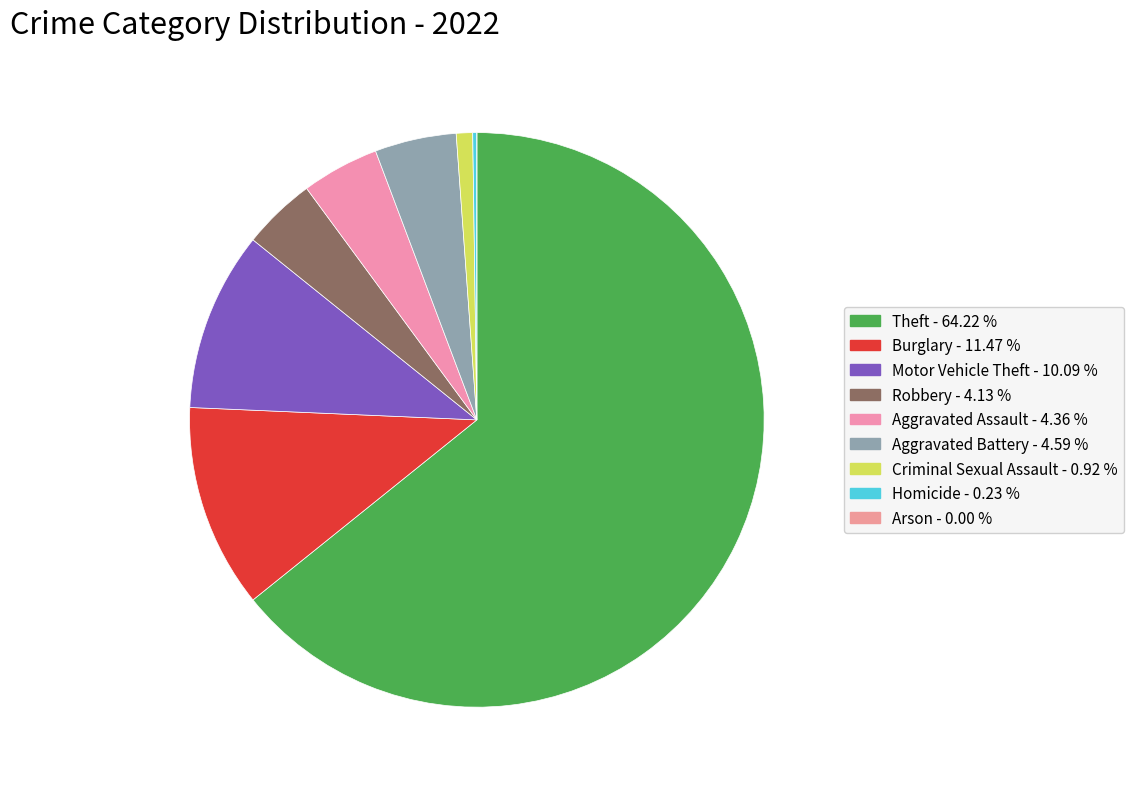

Which slice is the largest?

Theft